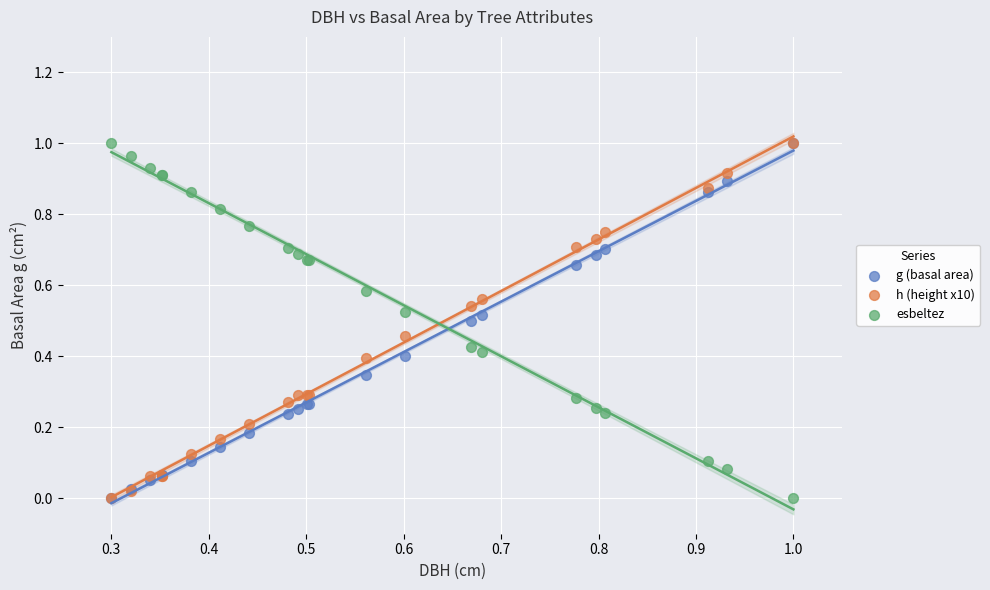

What are all the series names shown in the legend?

g (basal area), h (height x10), esbeltez